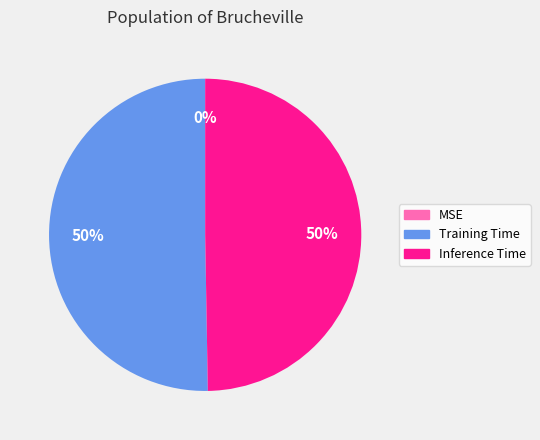

To the nearest percent, what is the average slice percentage?

33%